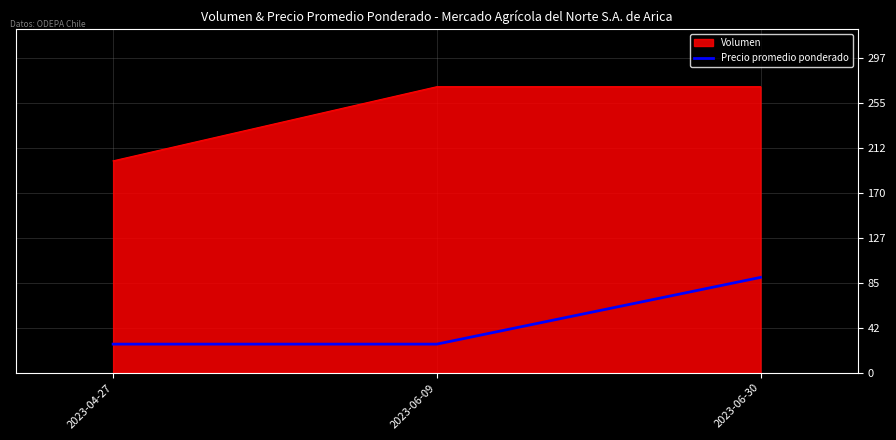

What position from the right is 2023-06-30?

1